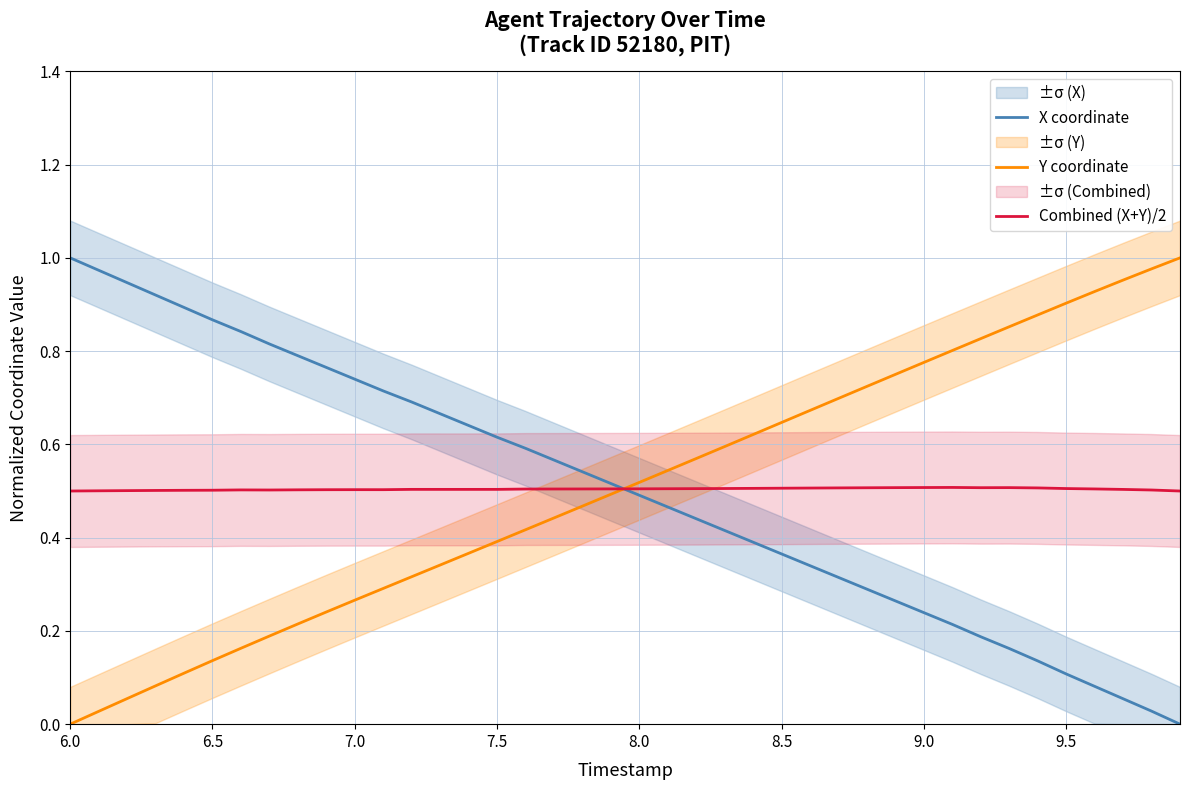

Is it true that X coordinate equals 0.3 at 7.5?

False